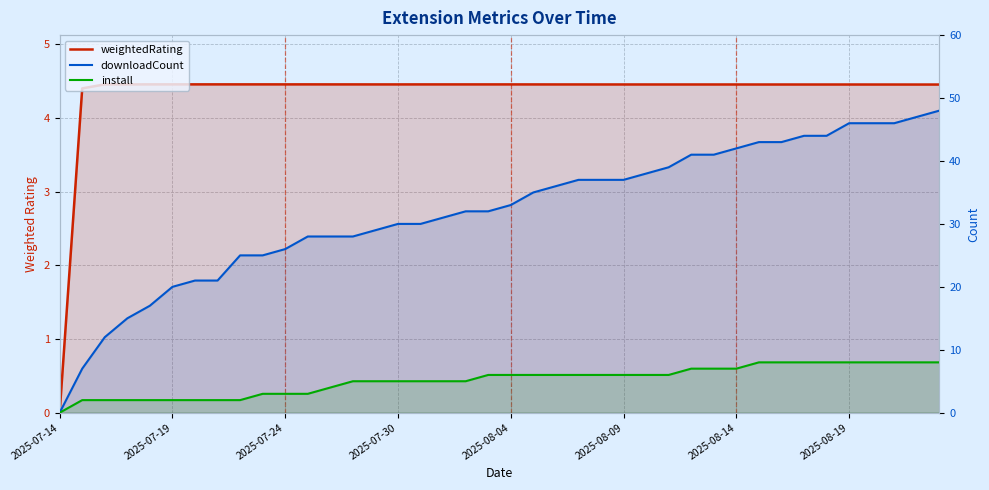

How many data points in downloadCount are above 33?

19